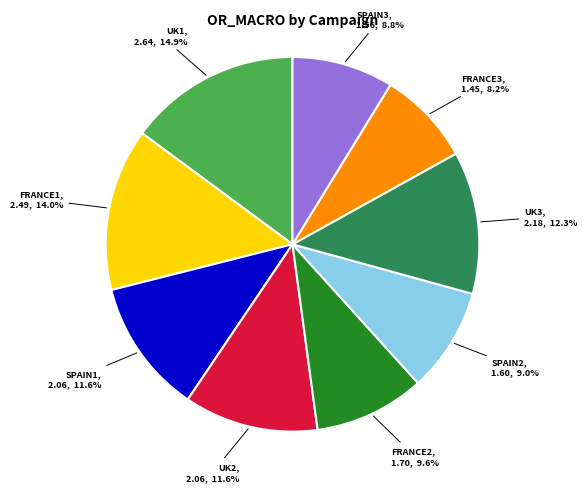

Does any single category account for the majority?

No